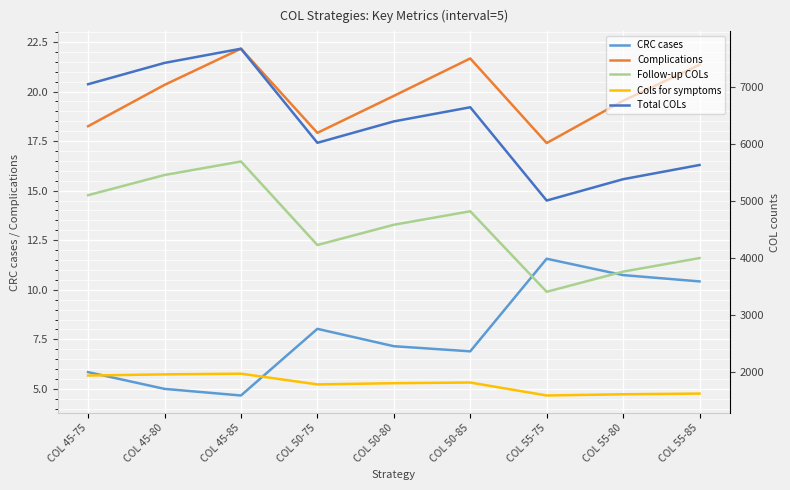

At which category does the chart reach its minimum across all series?

COL 45-85